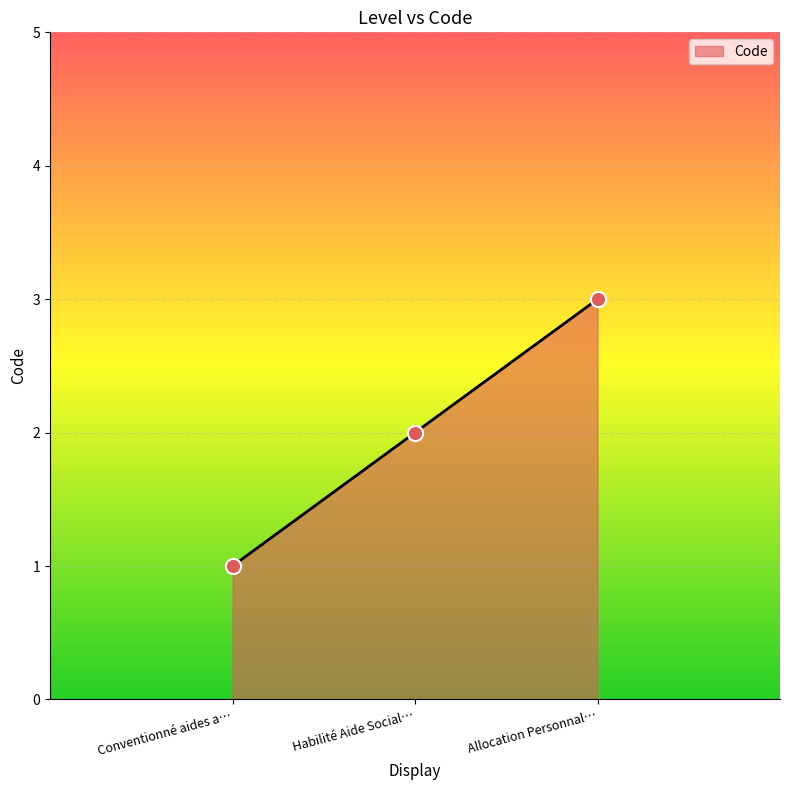

Approximately how many times larger is the value at Allocation Personnal… compared to Habilité Aide Social…?

1.5